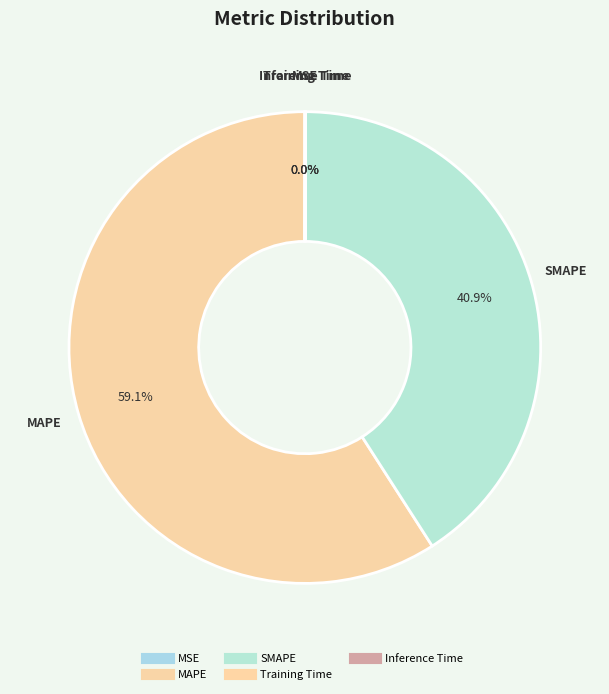

Count the number of slices in the pie.

5